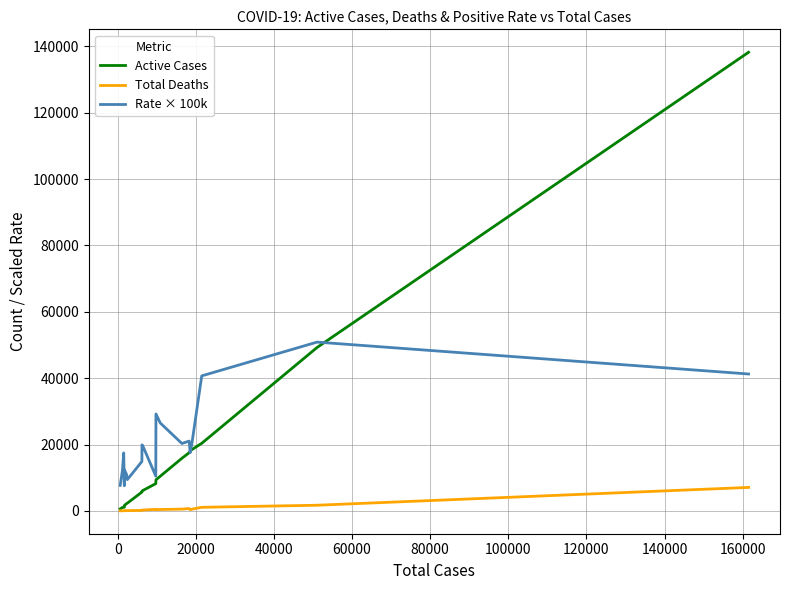

What are all the series names shown in the legend?

Active Cases, Total Deaths, Rate × 100k